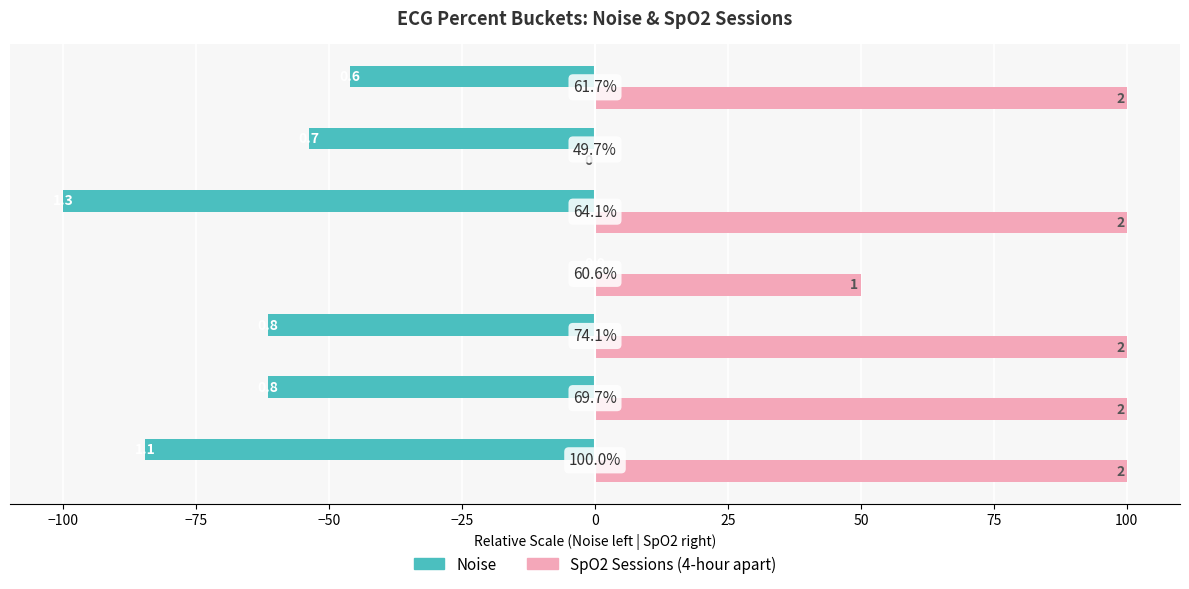

What is the average value of the SpO2 Sessions (4-hour apart) series?

78.6